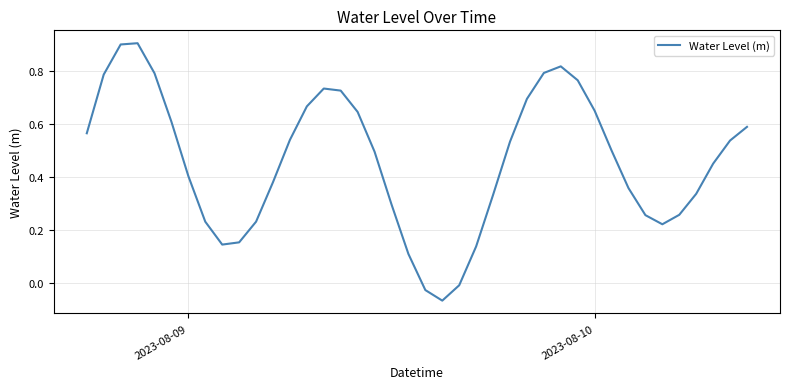

What is the maximum value shown in the chart?

0.9